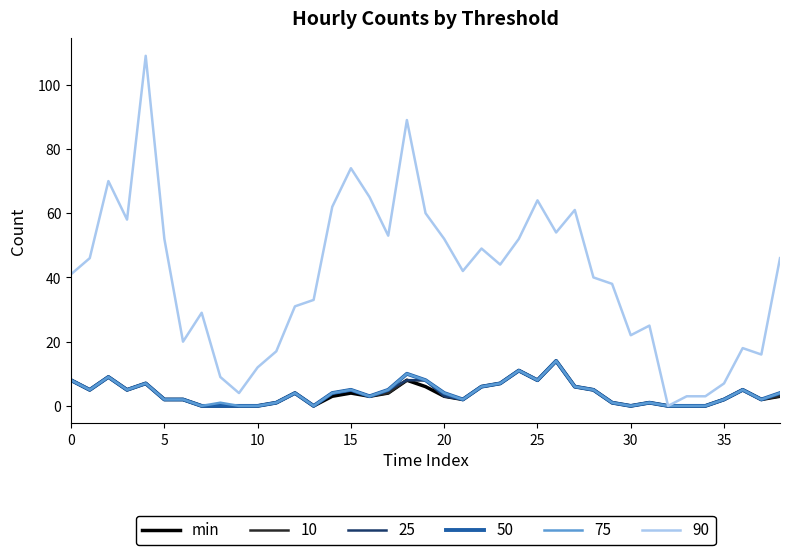

What is the greatest value displayed?

109